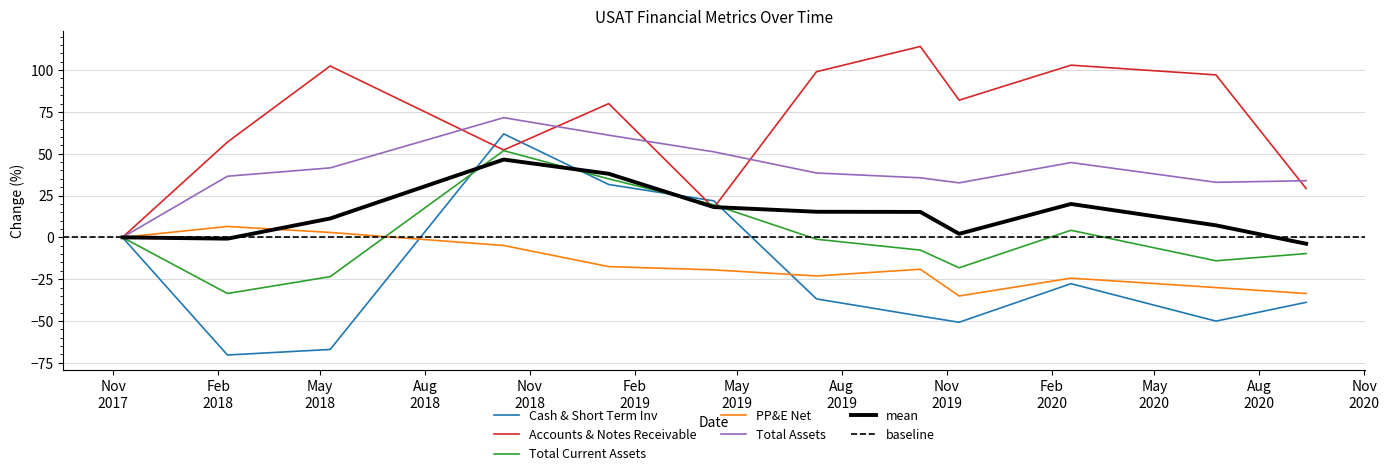

Reading right to left, extract all data points from this chart.

Cash & Short Term Inv: -38.9	-50.1	-27.7	-50.8	-47.1	-36.8	21.8	31.6	61.9	-67.0	-70.3	0.0
Accounts & Notes Receivable: 29.2	97.2	103.0	82.0	114.2	99.0	17.6	80.0	52.2	102.5	57.0	0.0
Total Current Assets: -9.7	-14.0	4.2	-18.2	-7.6	-1.1	19.5	35.0	51.8	-23.5	-33.6	0.0
PP&E Net: -33.6	-30.0	-24.4	-35.0	-19.1	-23.1	-19.4	-17.5	-4.9	2.9	6.5	0.0
Total Assets: 33.9	32.9	44.7	32.6	35.6	38.5	51.1	61.1	71.6	41.5	36.6	0.0